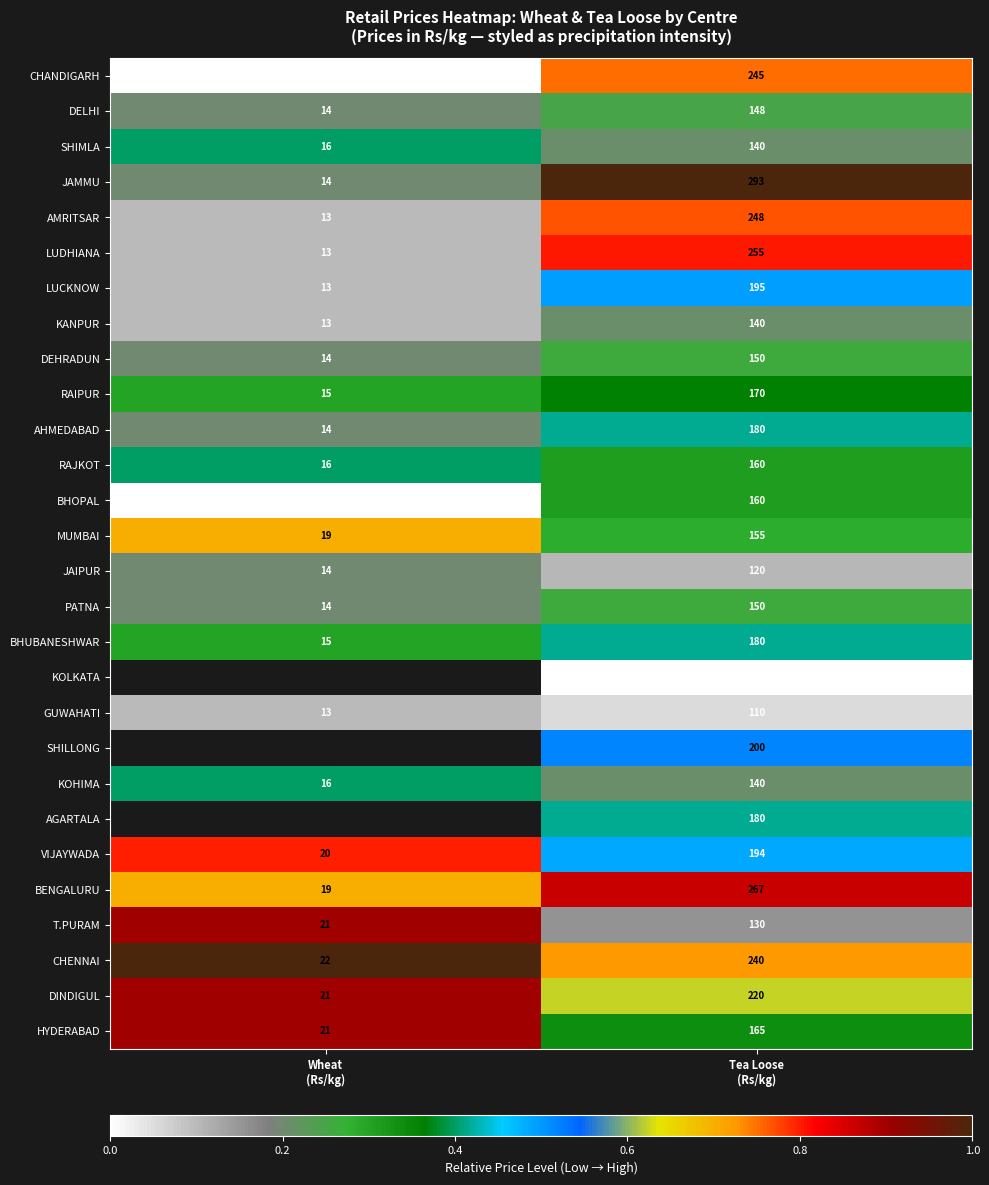

What is the average value of the HYDERABAD series?

93